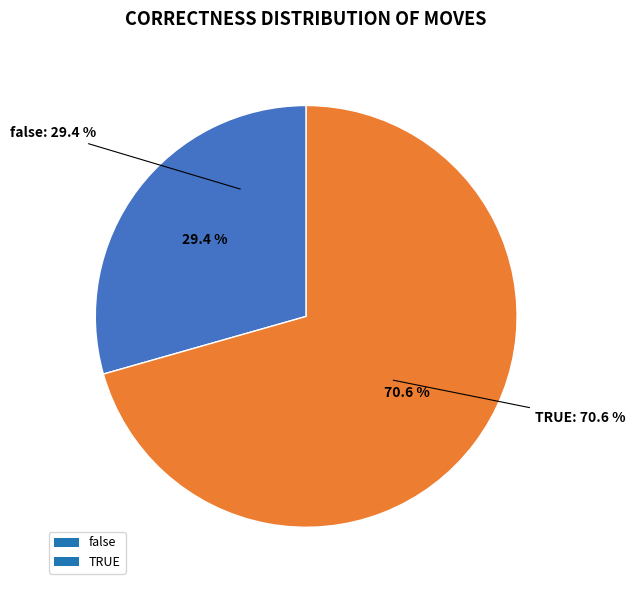

To the nearest percent, what is the difference between the largest and smallest slice percentages?

41%